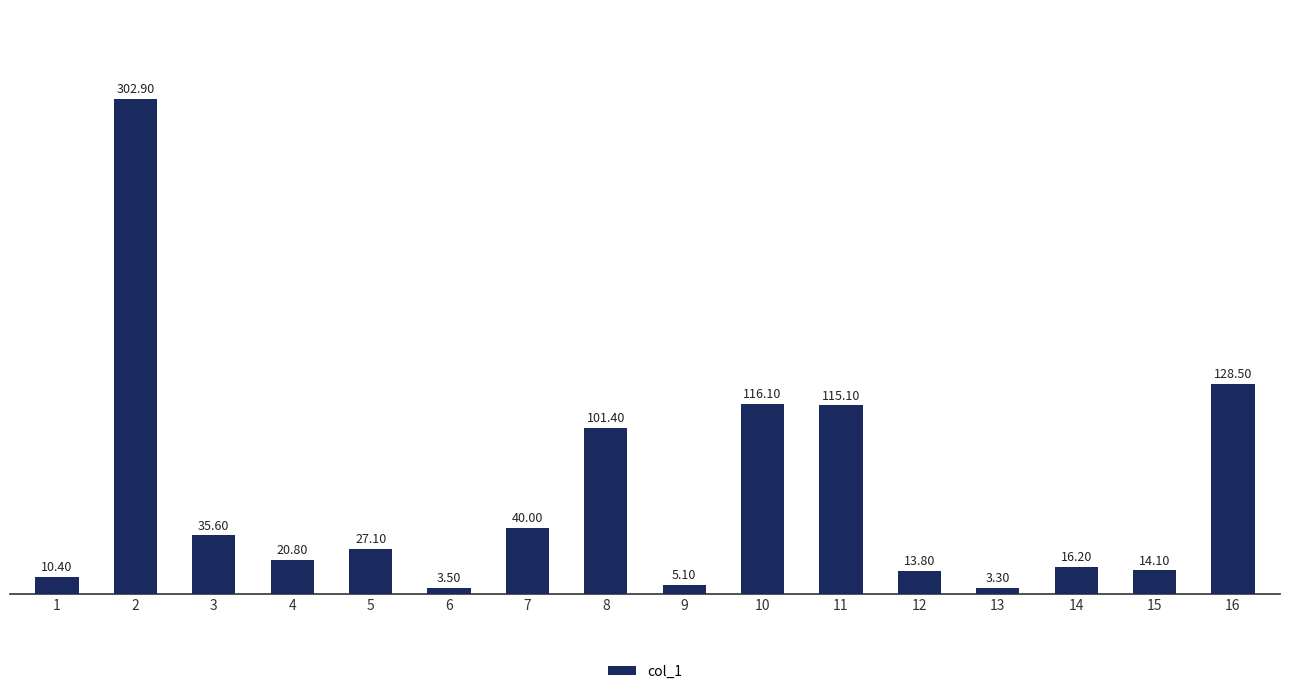

The chart shows a value of 463.0 at 2. True or false?

False